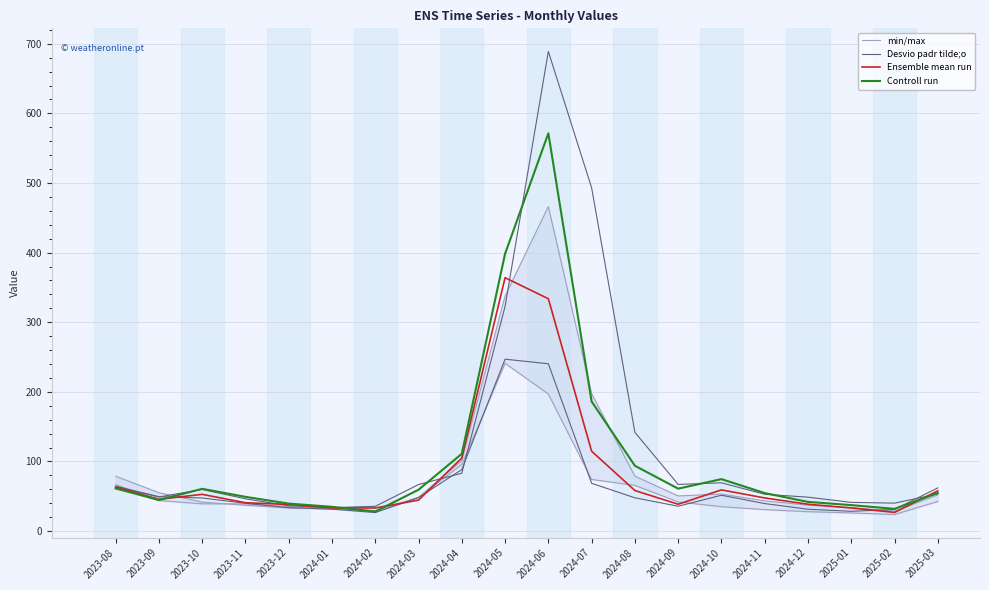

At which category does Controll run reach its first local peak?

2023-10